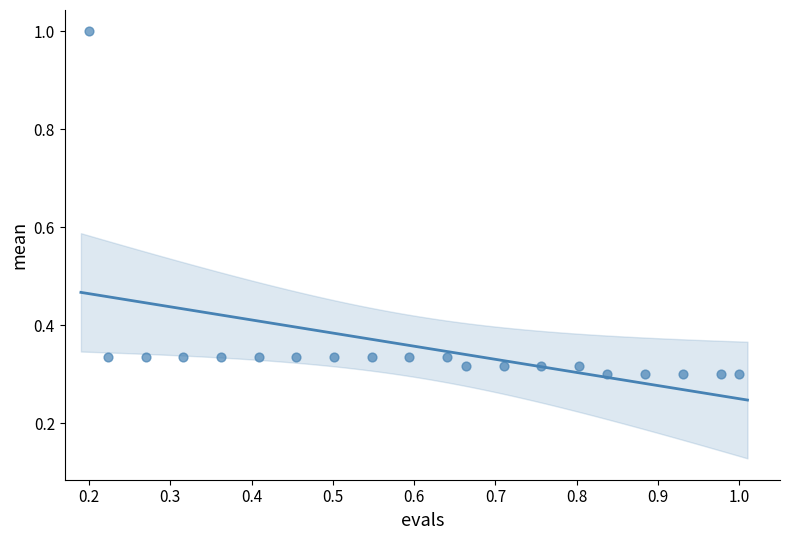

What is the range of X values (max minus min)?

0.8